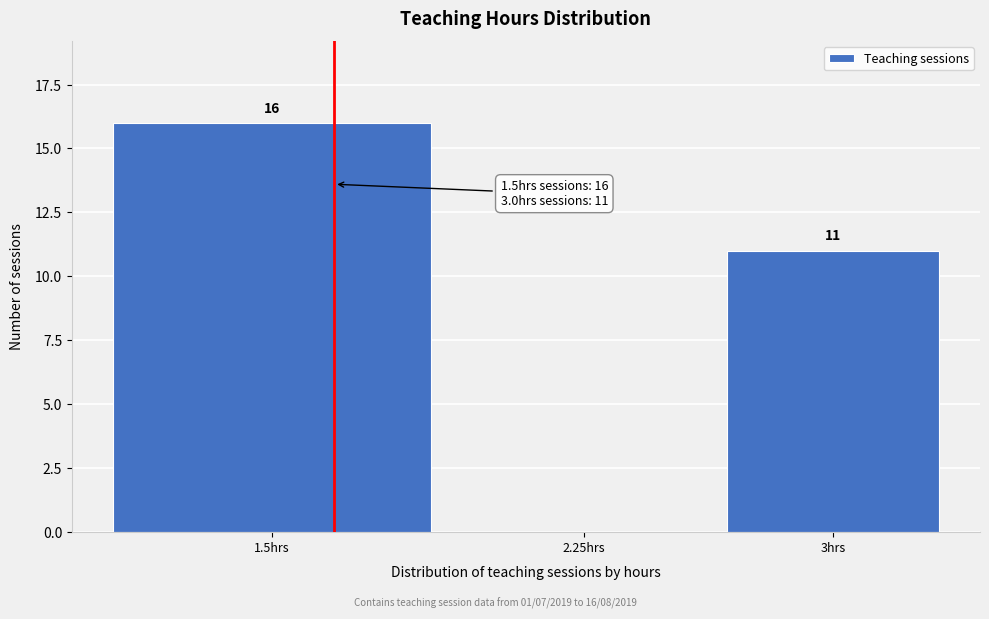

Reading left to right, list all the values displayed in this chart.

1.5hrs=16	2.25hrs=0	3hrs=11